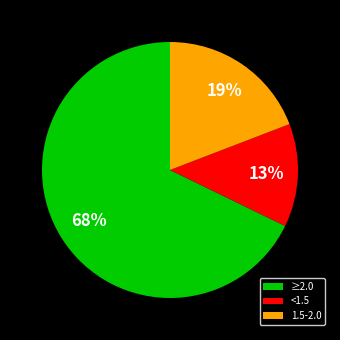

To the nearest percent, what is the difference between the largest and smallest slice percentages?

55%